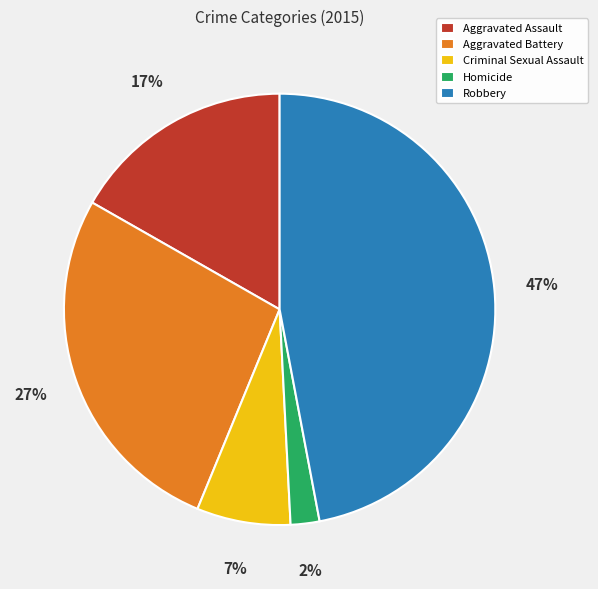

The Criminal Sexual Assault slice represents 1% of the pie. True or false?

False